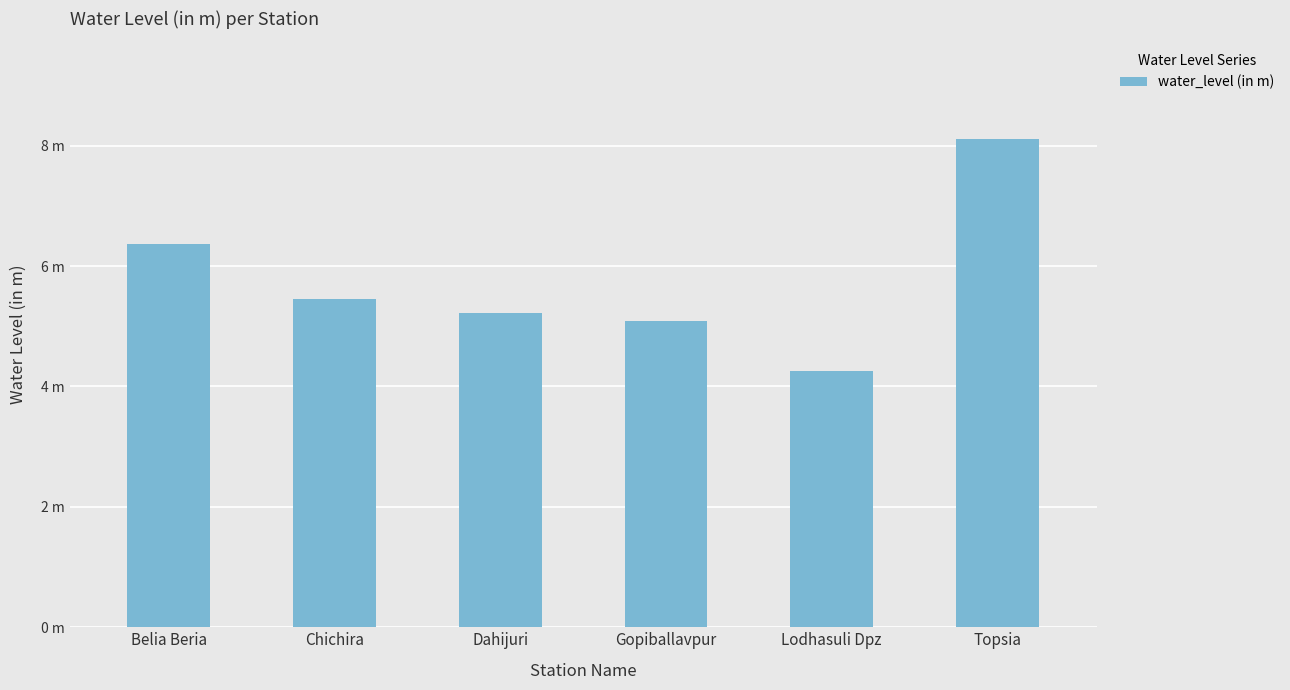

Are the bars horizontal?

No